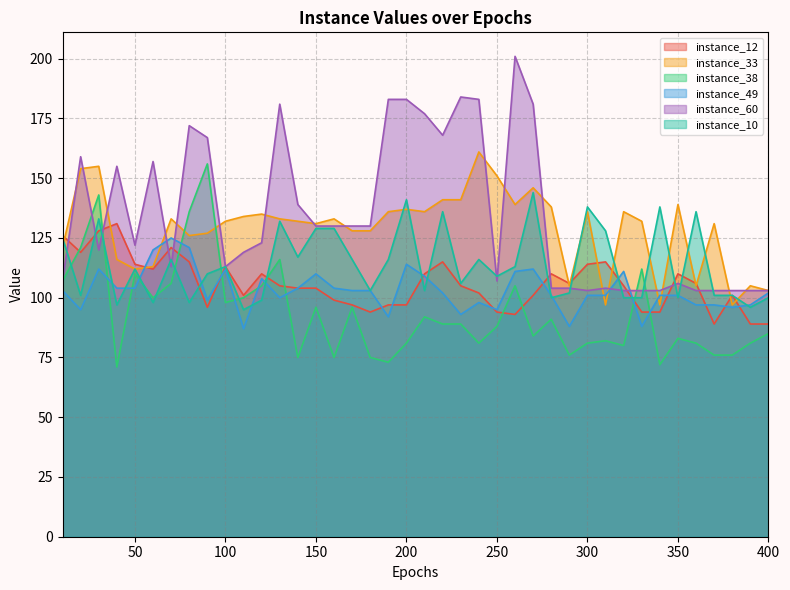

Which series ends up on top after the final intersection of instance_60 and instance_38?

instance_60